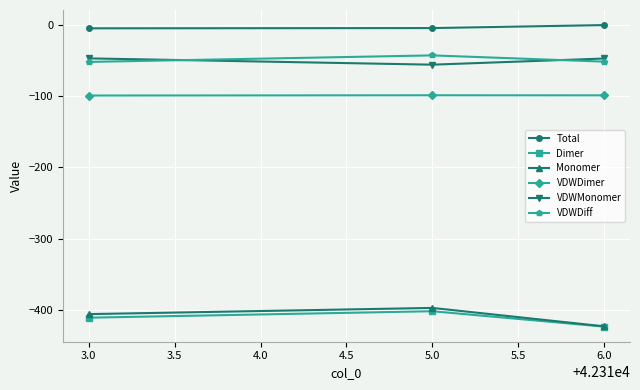

The value of VDWDiff at 6.0 is -51.7. True or false?

True